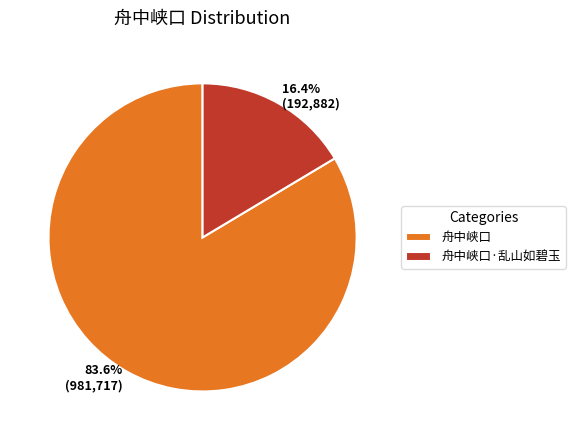

How many segments does this pie chart have?

2